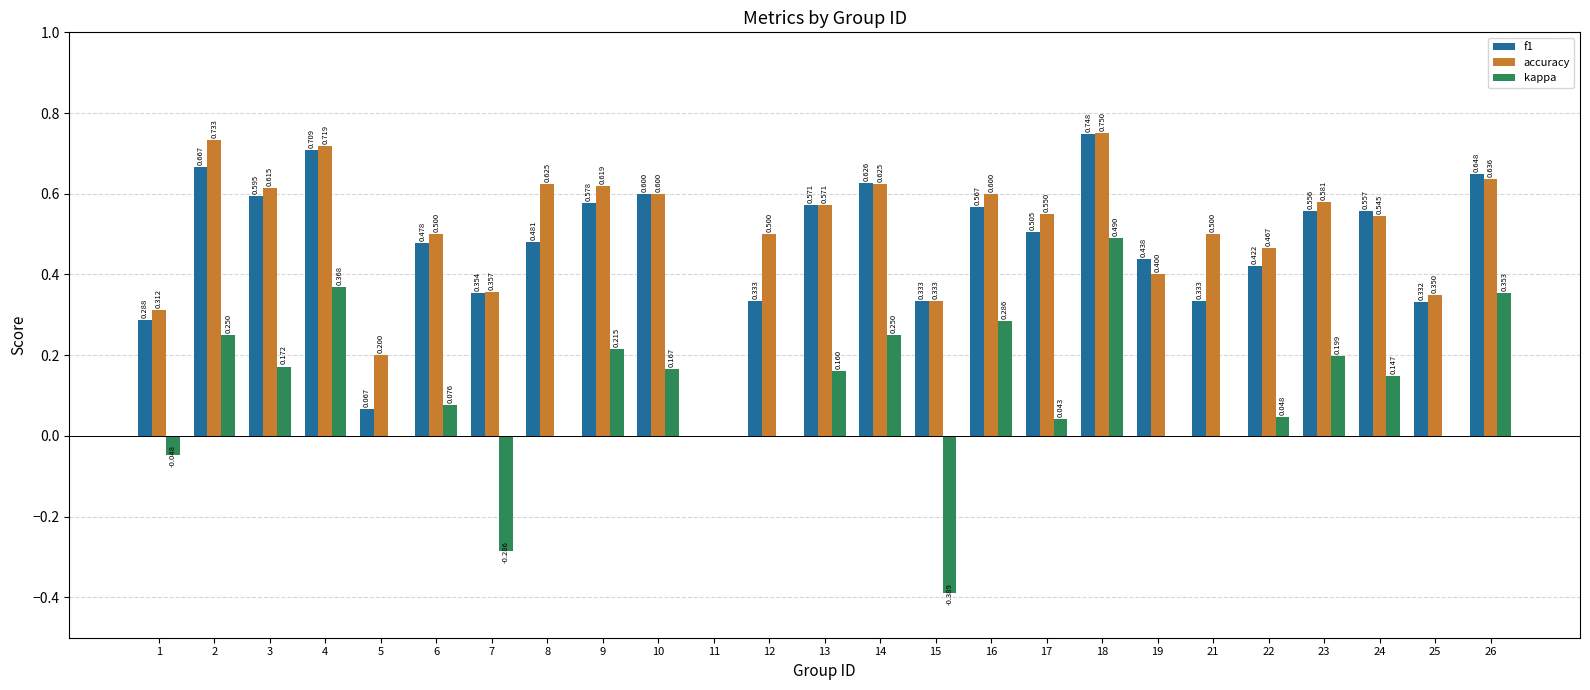

Is the value of accuracy at 2 greater than the value of kappa at 25?

Yes